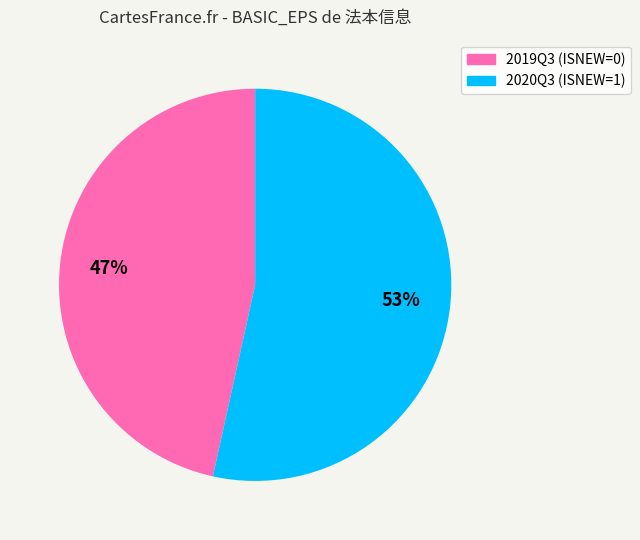

To the nearest percent, what percentage of the pie is 2020Q3 (ISNEW=1)?

53%